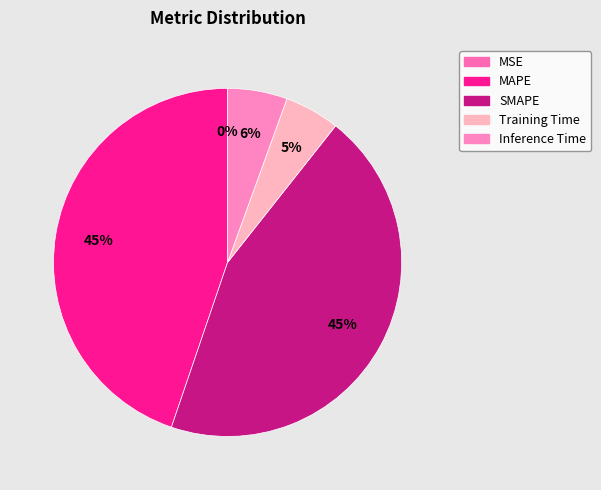

The MSE slice represents 1% of the pie. True or false?

False